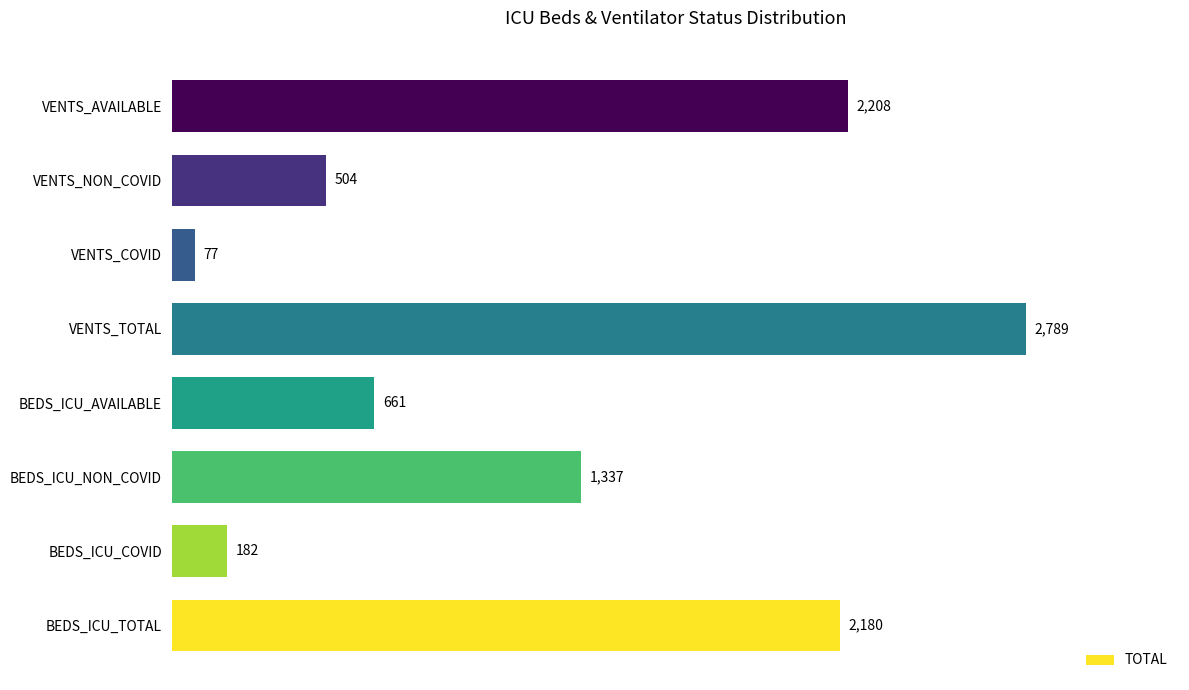

What is the difference between the maximum and minimum values?

2712